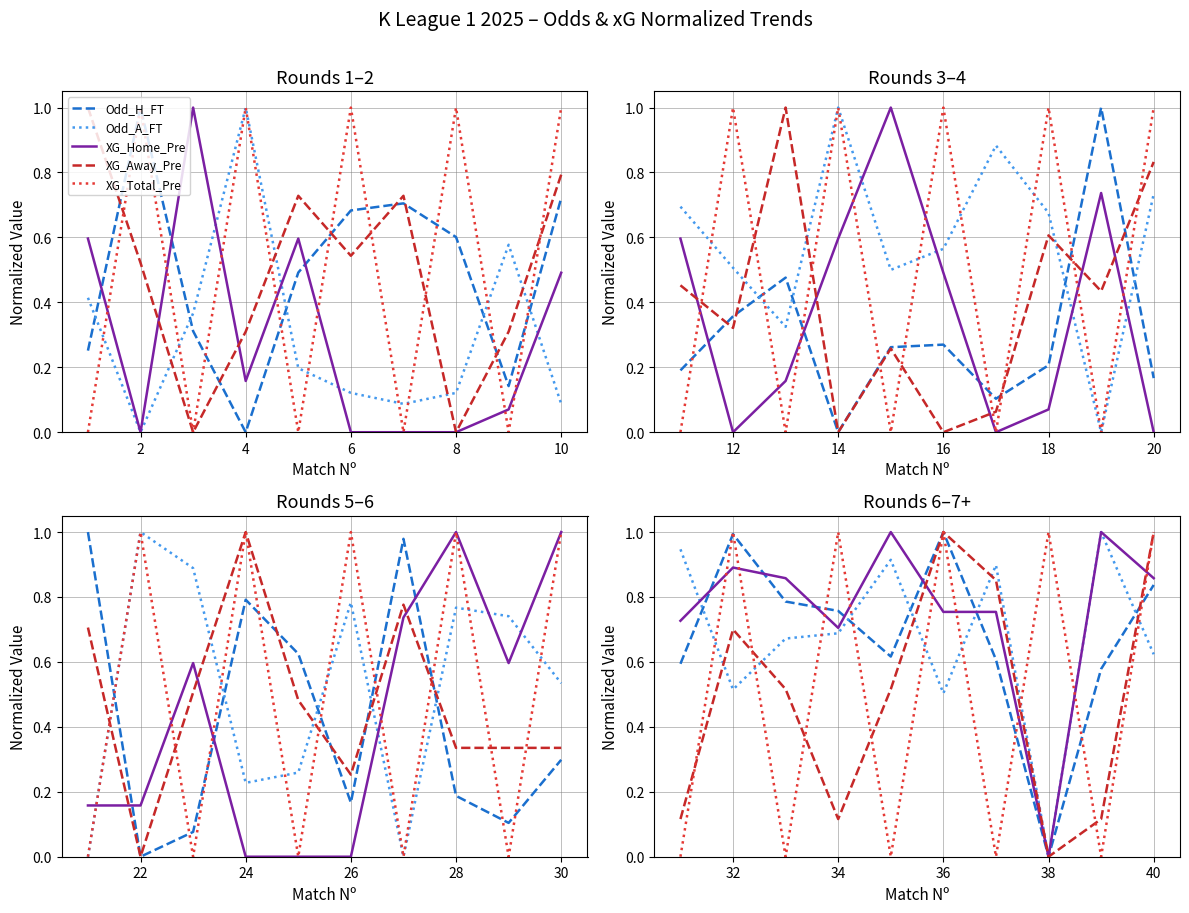

True or false: XG_Away_Pre has more than 0 interior local peaks.

True